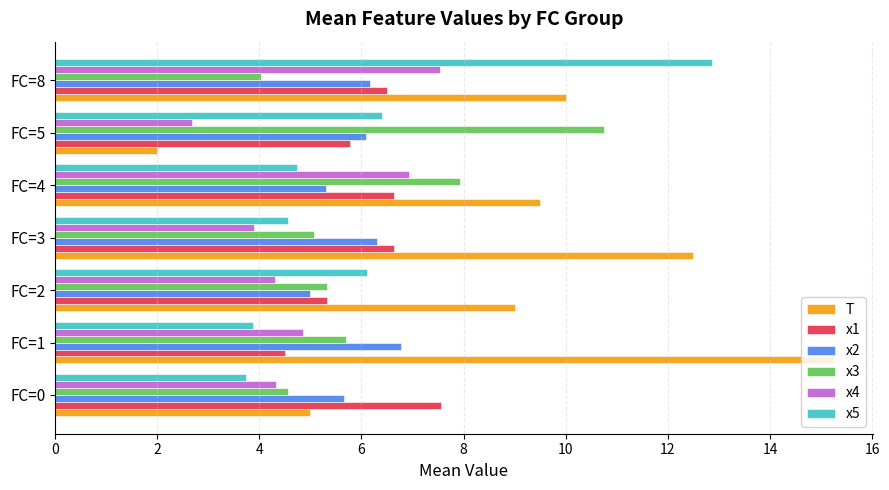

What is the smallest value displayed?

2.0